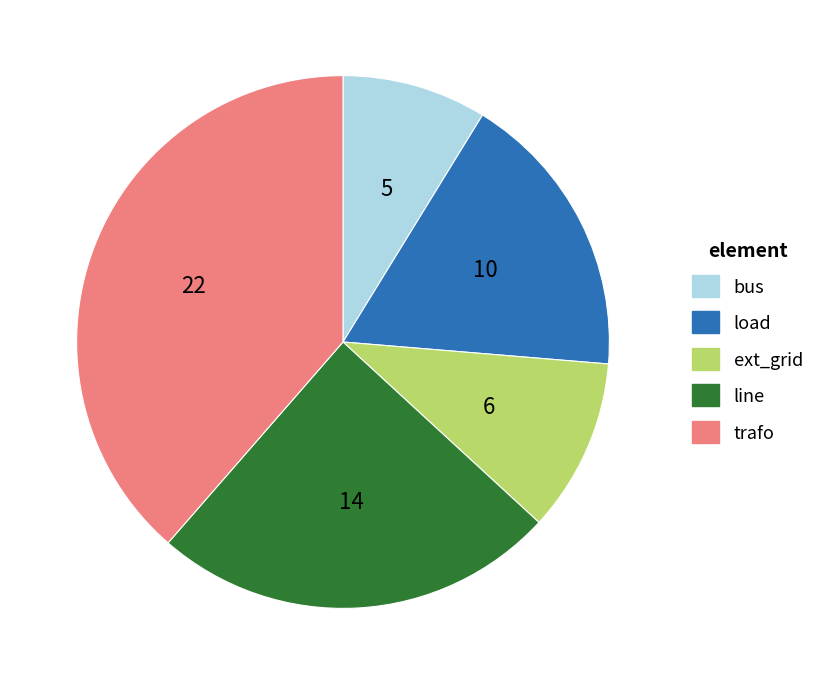

How many segments does this pie chart have?

5